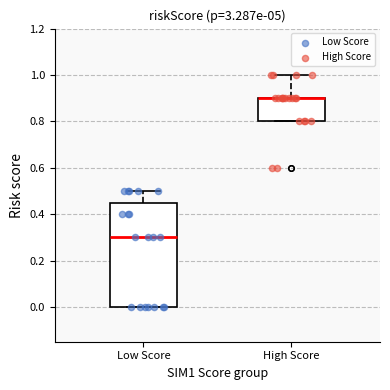

Reading left to right, transcribe this box plot: for each box, give where its median line is, the range the box spans, and where its two whiskers end, as read against the y-axis. The values are not printed on the chart, so give them approximately, as read against the axis.

Low Score: median 0.30, box 0.00 to 0.46, whiskers 0.00 to 0.50
High Score: median 0.90 (drawn on the box's upper edge), box 0.80 to 0.90, whiskers 0.80 to 1.00